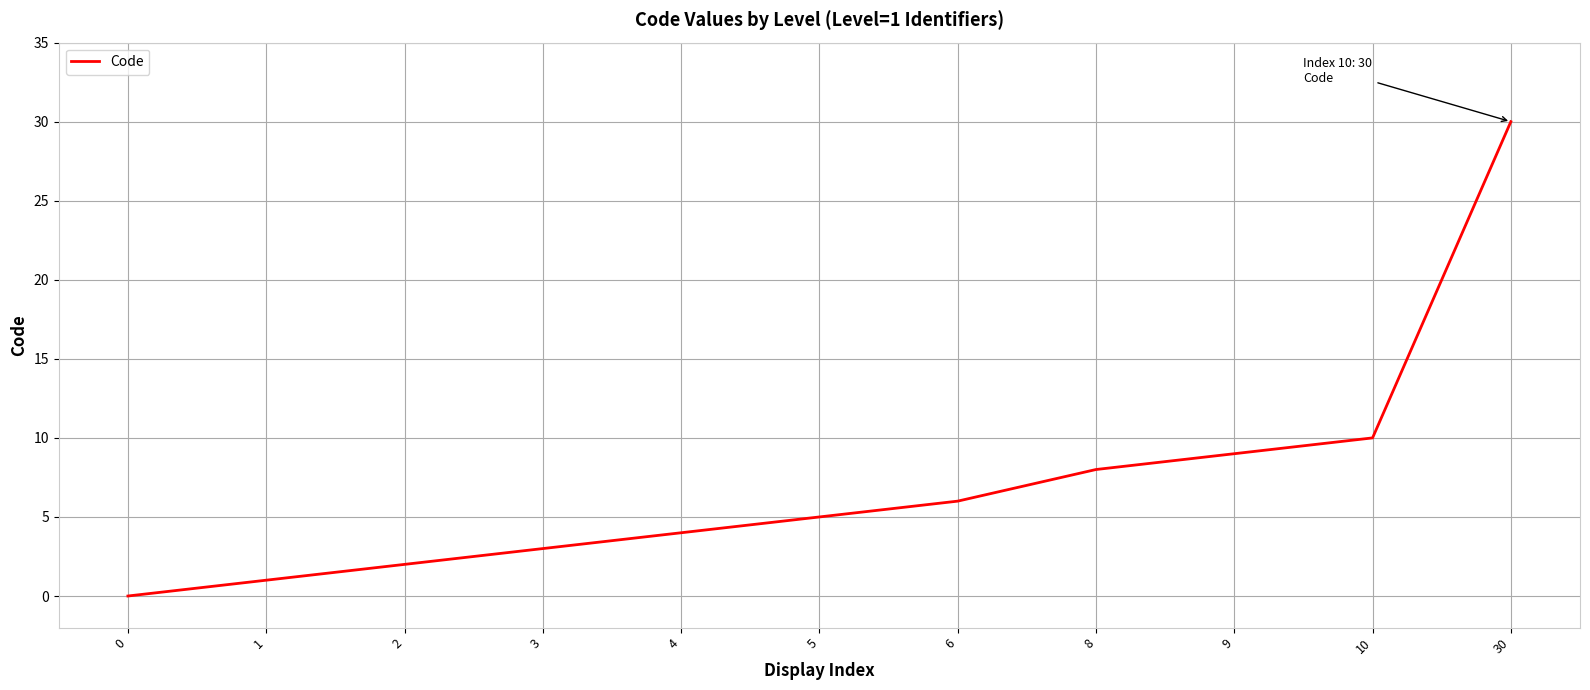

Reading right to left, what are all the values shown in this chart?

30	10	9	8	6	5	4	3	2	1	0